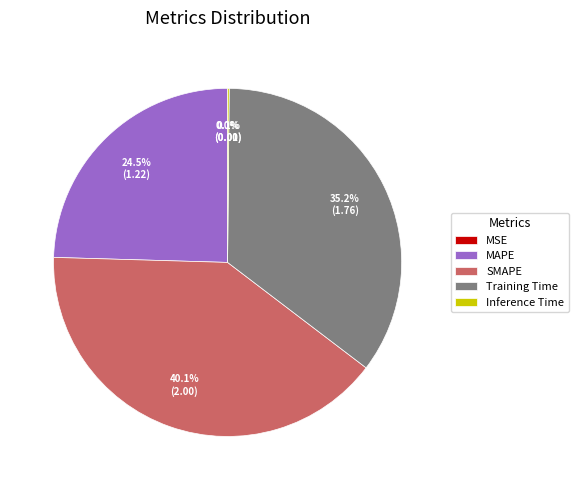

Between SMAPE and Training Time, which is larger?

SMAPE